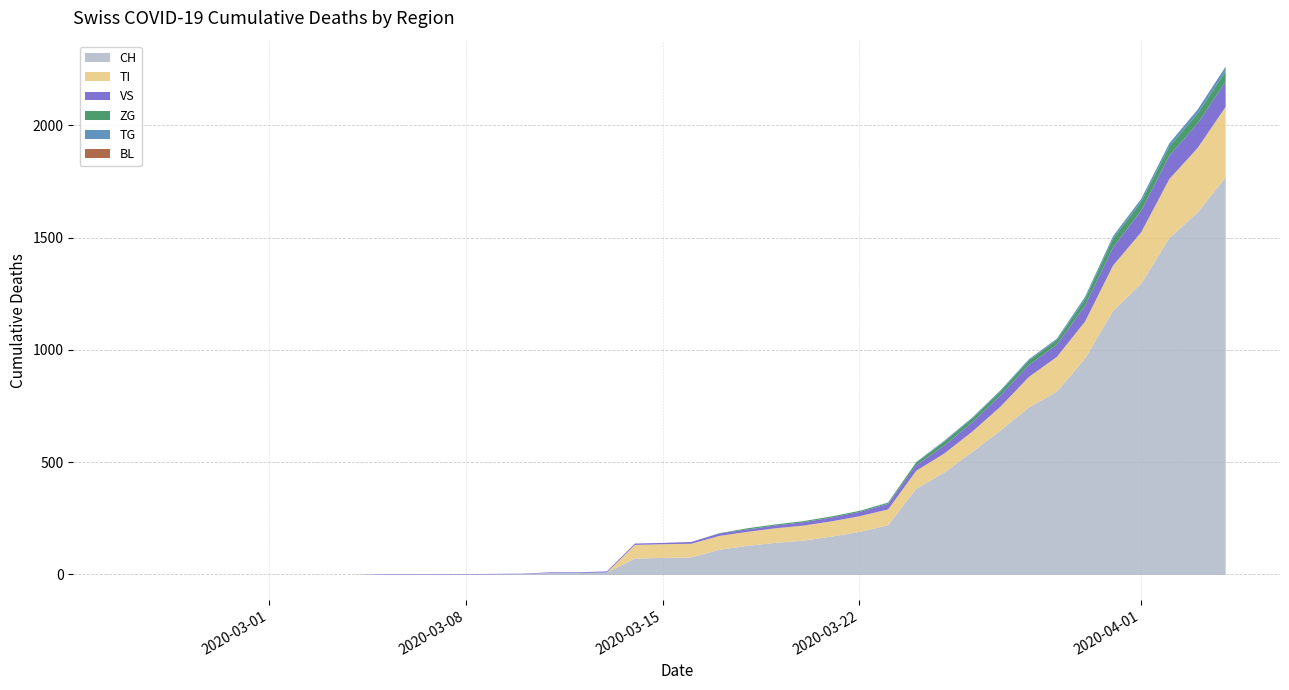

How many lines are shown in the chart?

6